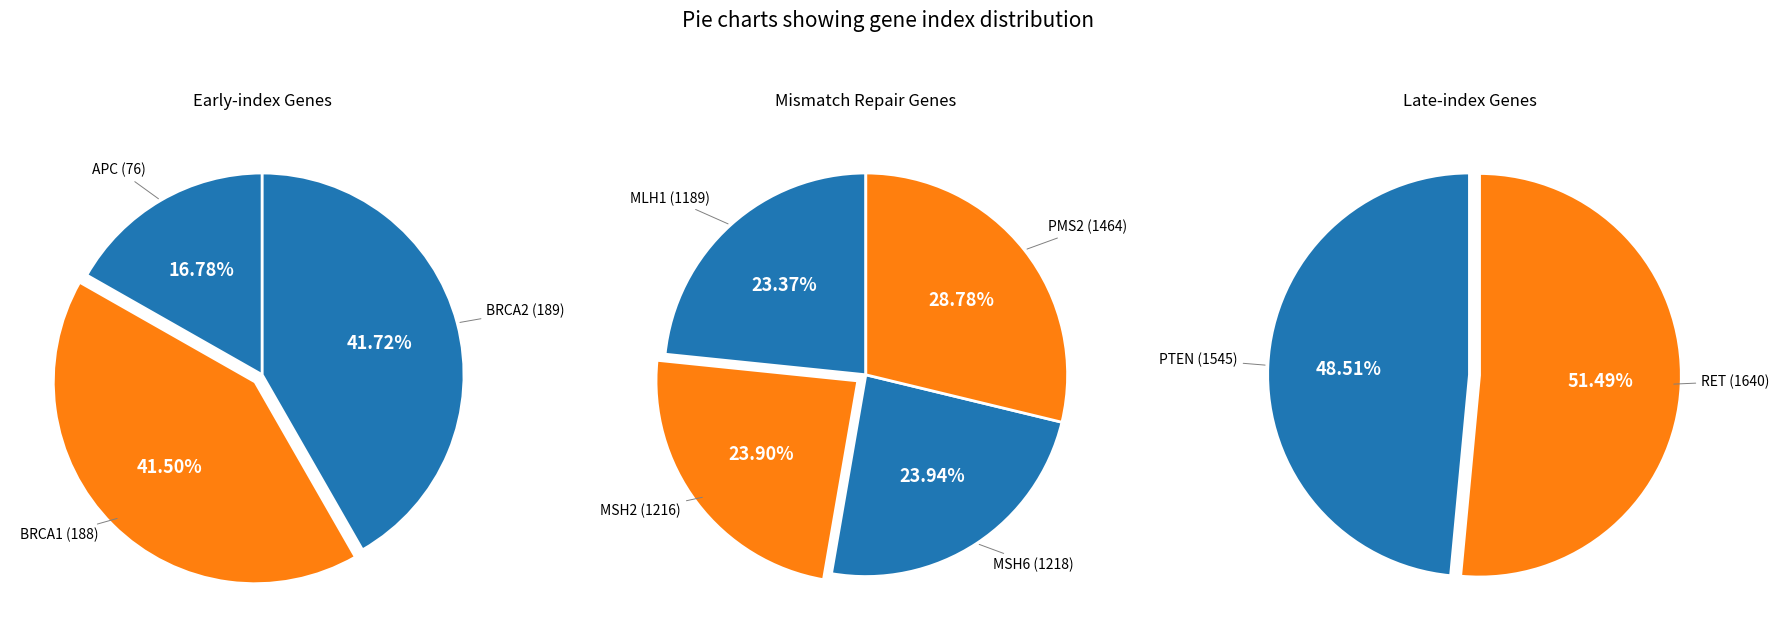

True or false: BRCA2 accounts for 11% of the total.

False